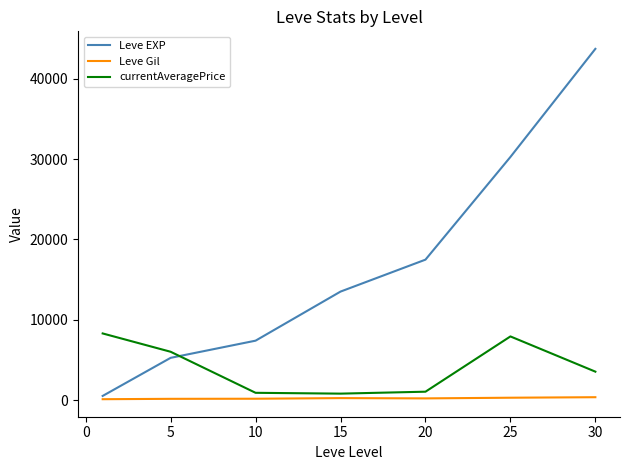

Which series has the largest total across all categories?

Leve EXP